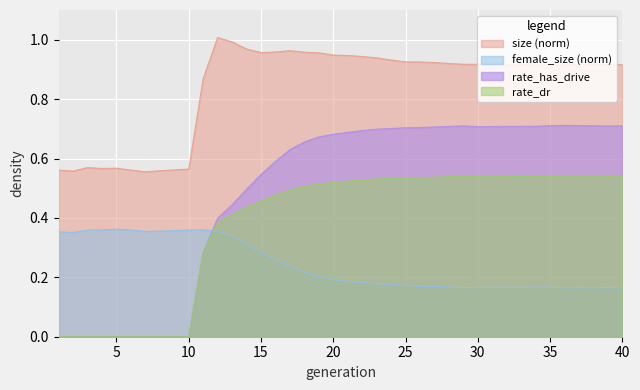

What are all the series names shown in the legend?

size (norm), female_size (norm), rate_has_drive, rate_dr